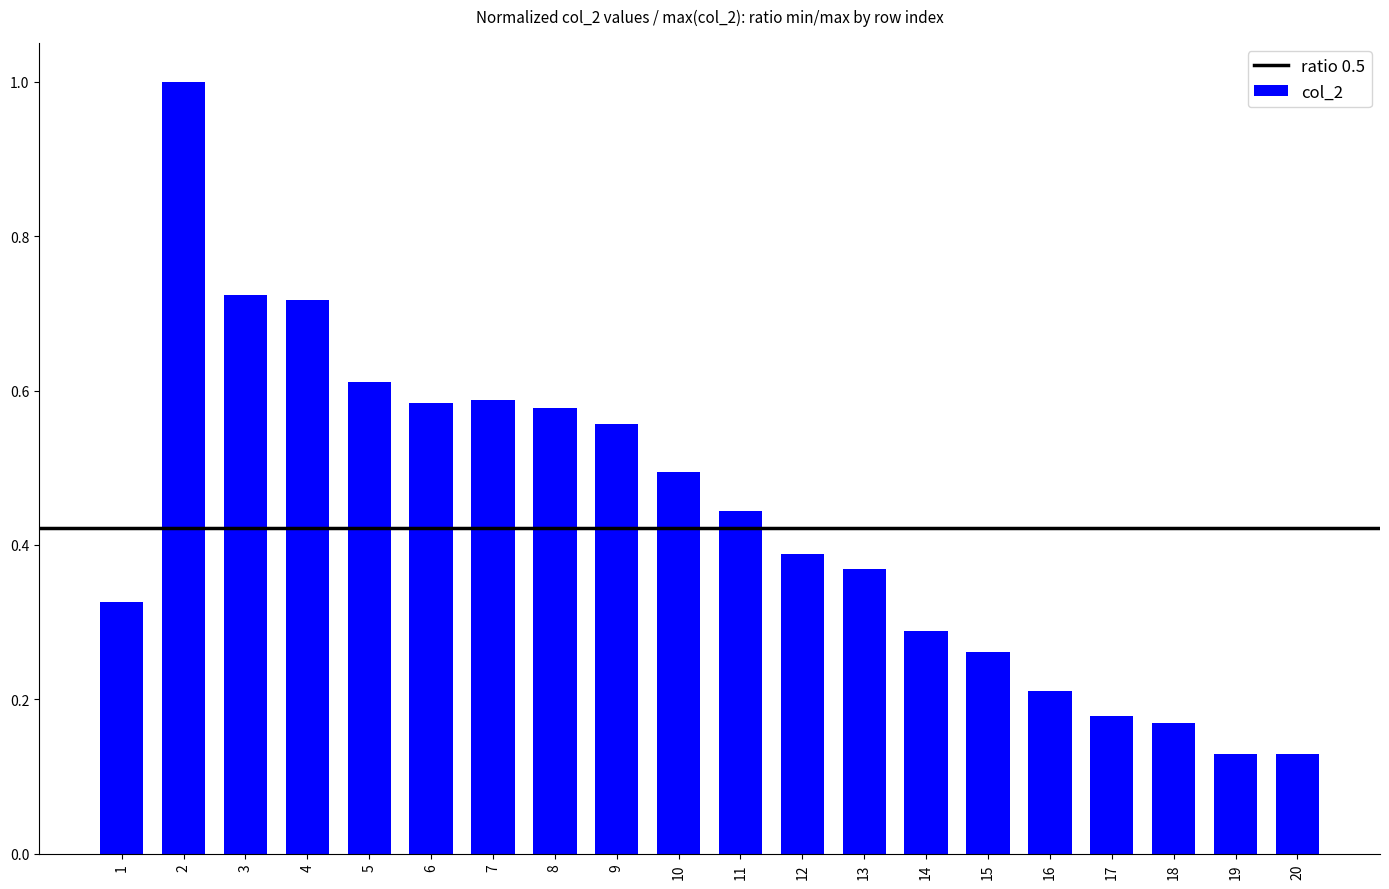

What is the change in value from 2 to 20?

-0.9